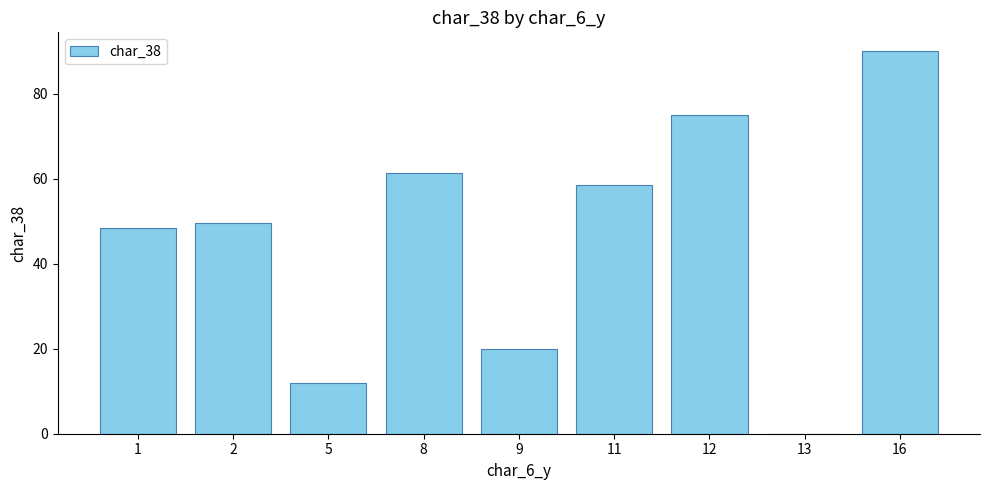

Reading left to right, extract all data points from this chart.

1=48.5	2=49.6	5=12.0	8=61.5	9=20.0	11=58.5	12=75.0	13=0.0	16=90.0